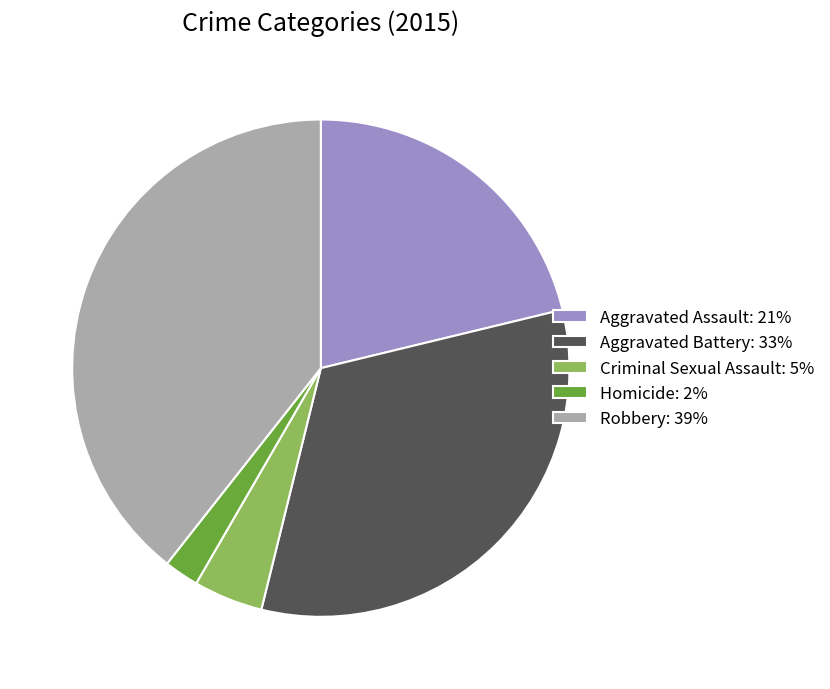

True or false: Robbery: 39% accounts for 39% of the total.

True